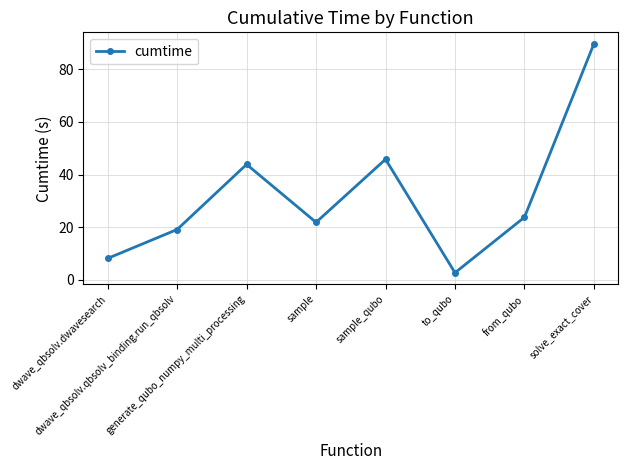

List the labels in order of value, largest first.

solve_exact_cover, sample_qubo, generate_qubo_numpy_multi_processing, from_qubo, sample, dwave_qbsolv.qbsolv_binding.run_qbsolv, dwave_qbsolv.dwavesearch, to_qubo